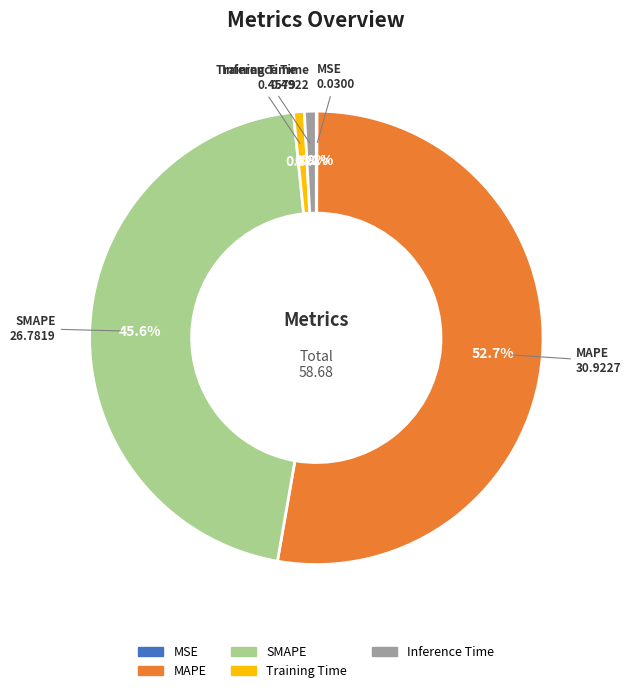

To the nearest percent, what percentage of the pie is Inference Time?

1%